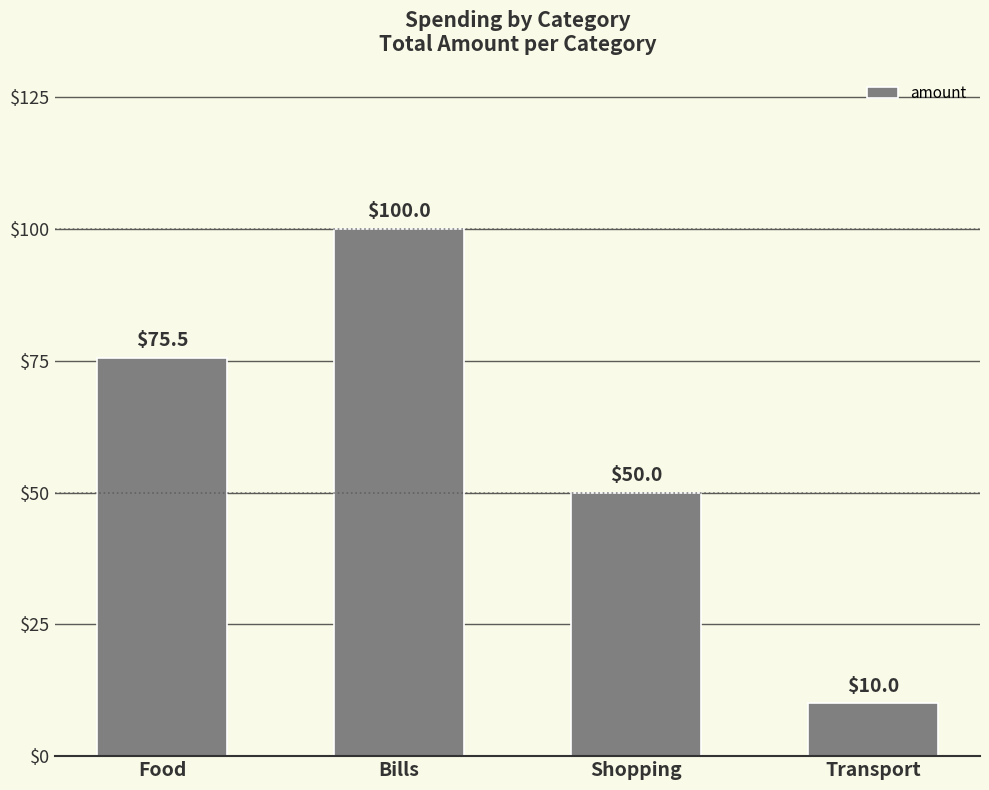

The value at Bills is 58.5. True or false?

False